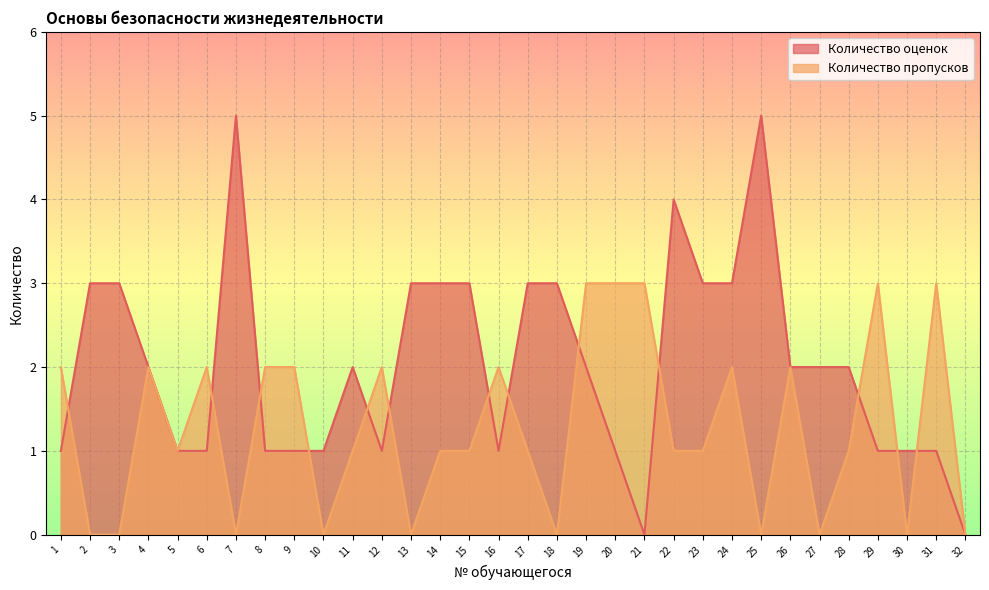

After their last crossing, which series has the higher values: Количество пропусков or Количество оценок?

Количество пропусков